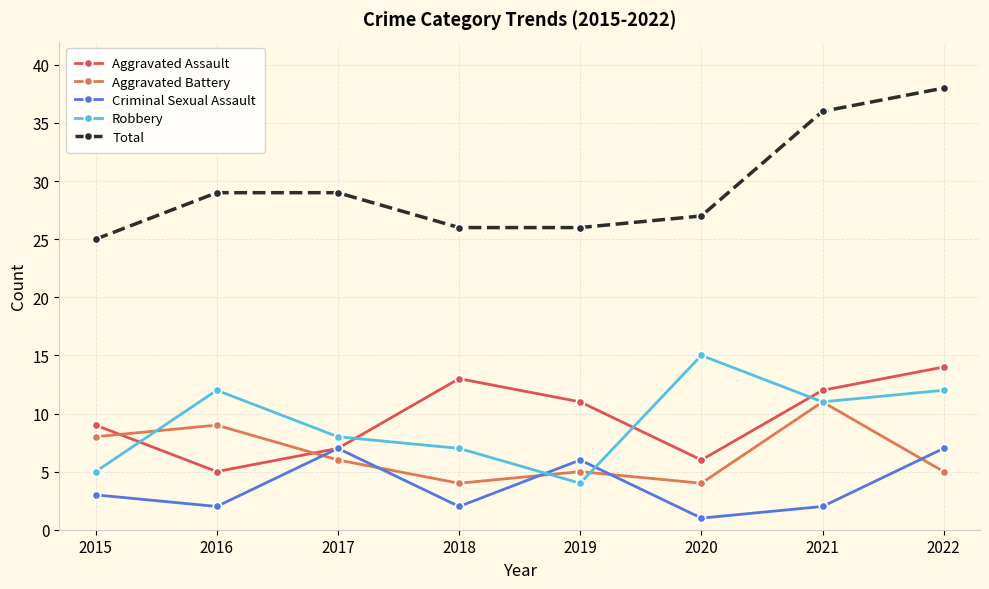

Between 2020 and 2021, which series saw the biggest shift?

Total